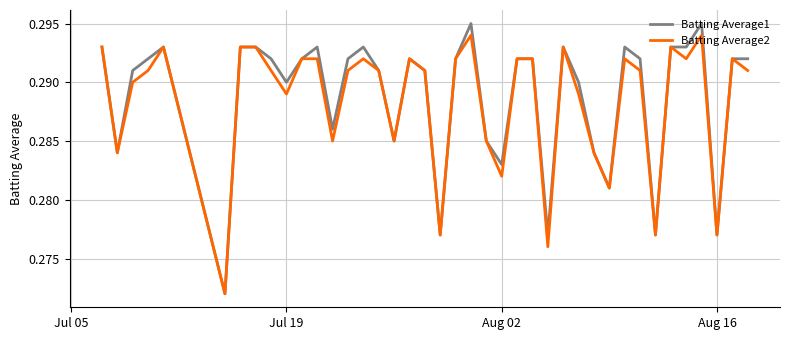

What are all the series names shown in the legend?

Batting Average1, Batting Average2